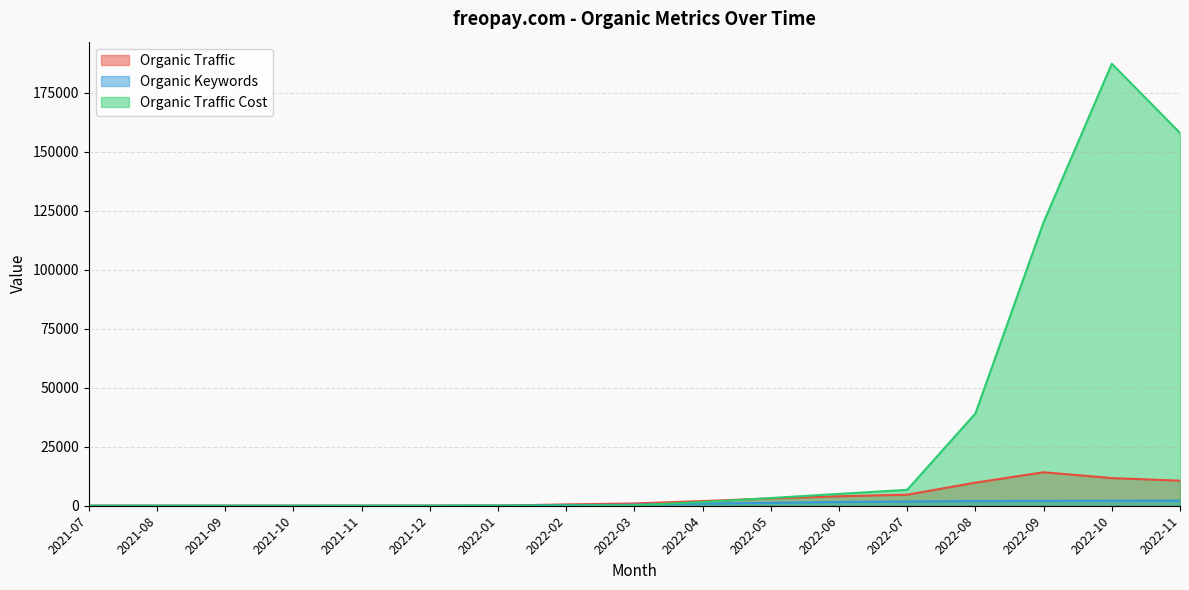

Where does the Organic Keywords series first go above 451?

2022-04